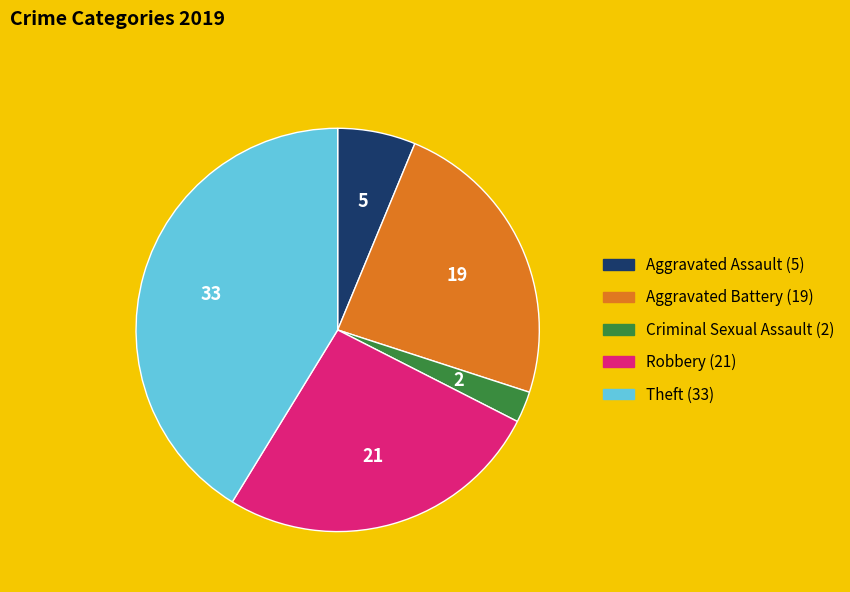

How many segments does this pie chart have?

5